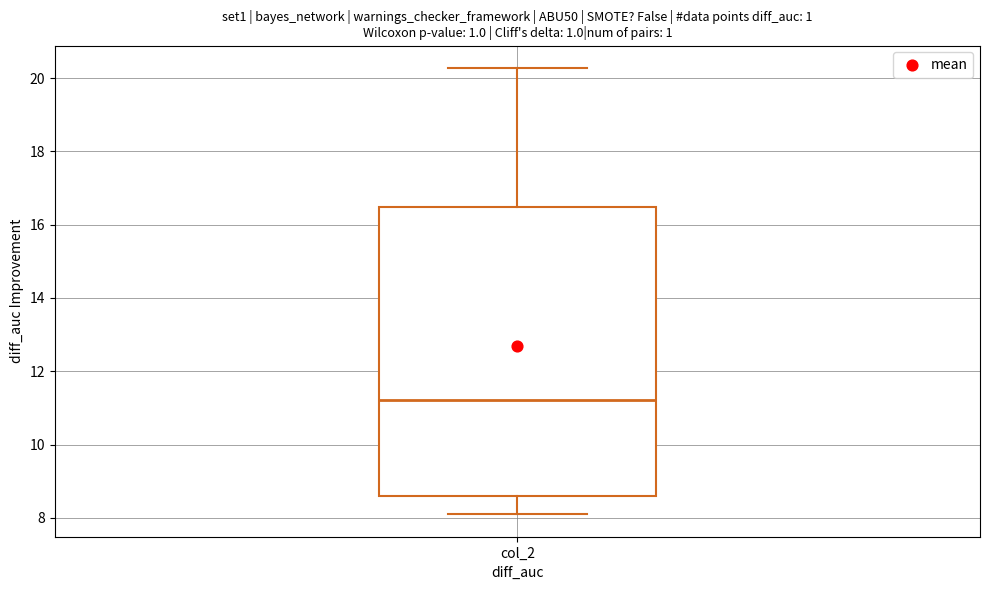

Transcribe this box plot: give where the median line is, the range the box spans, and where the two whiskers end, as read against the y-axis. The values are not printed on the chart, so give them approximately, as read against the axis.

median 11.2, box 8.6 to 16.4, whiskers 8.0 to 20.2